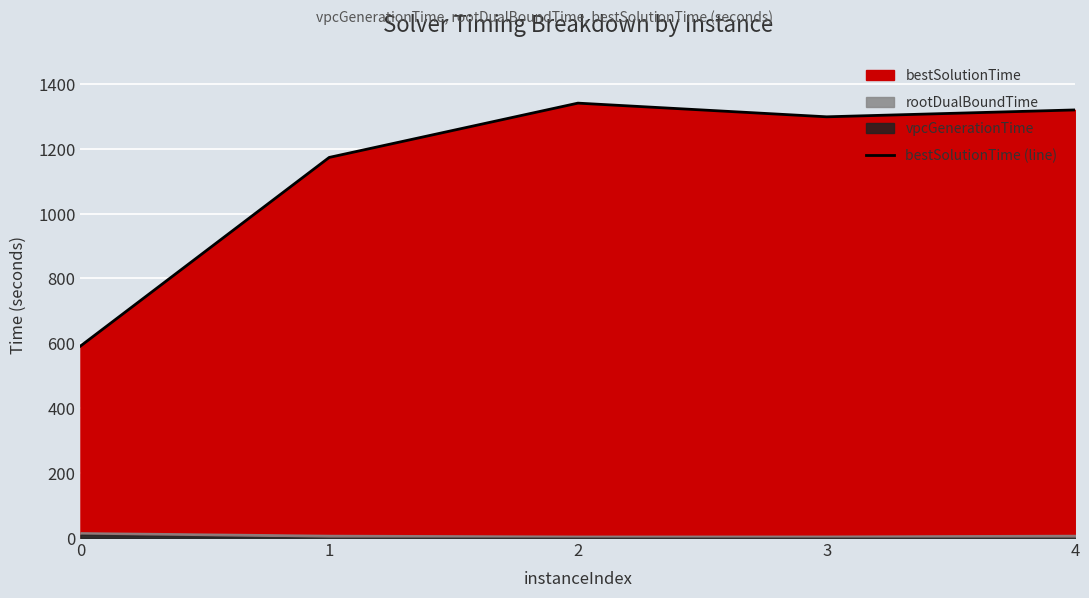

At which category does the data reach its first local peak?

2